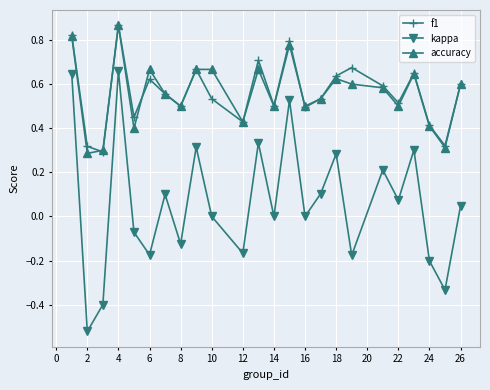

True or false: accuracy and kappa intersect in this chart.

False